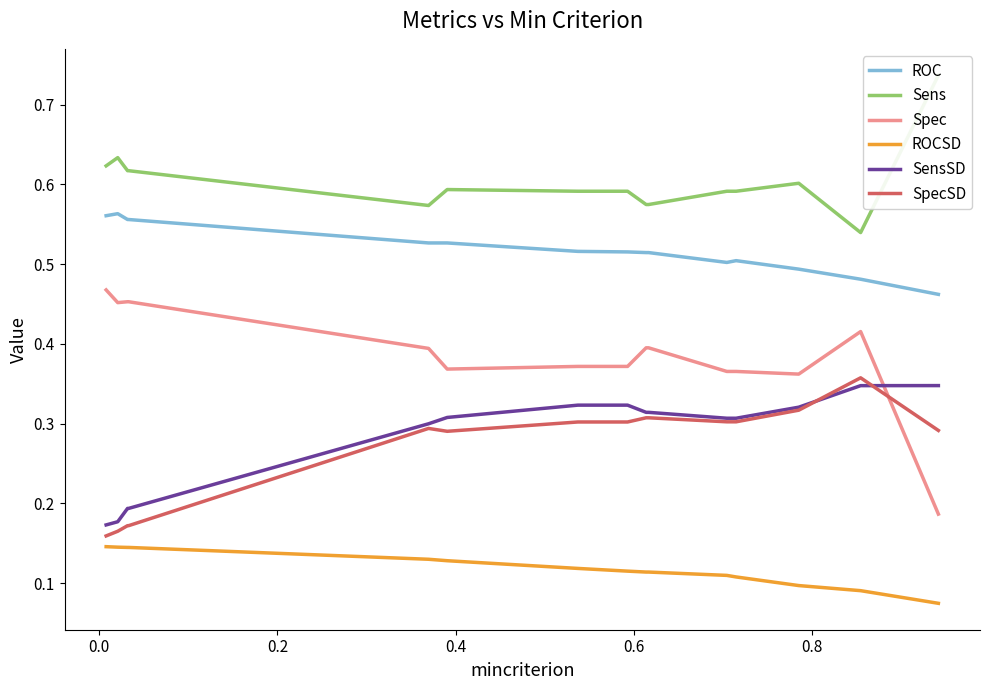

After their last crossing, which series has the higher values: SensSD or Spec?

SensSD